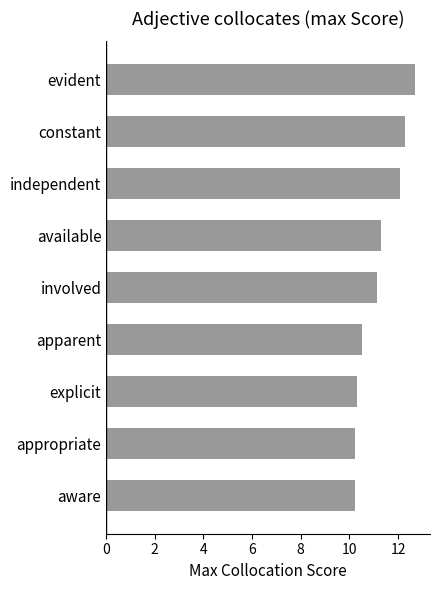

Does the chart contain any negative values?

No